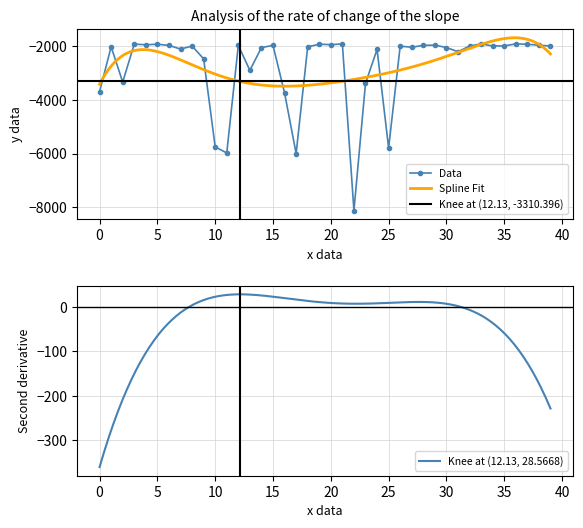

At which label does the data first exceed -1994?

3